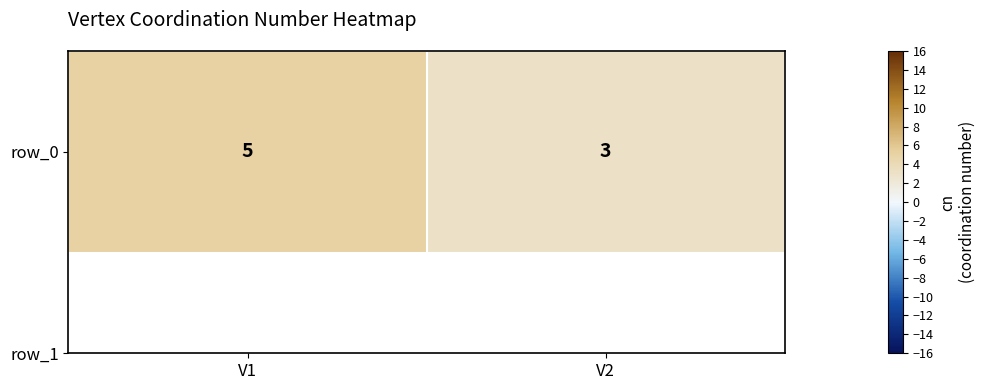

What is the difference between the values at V2 and V1?

2